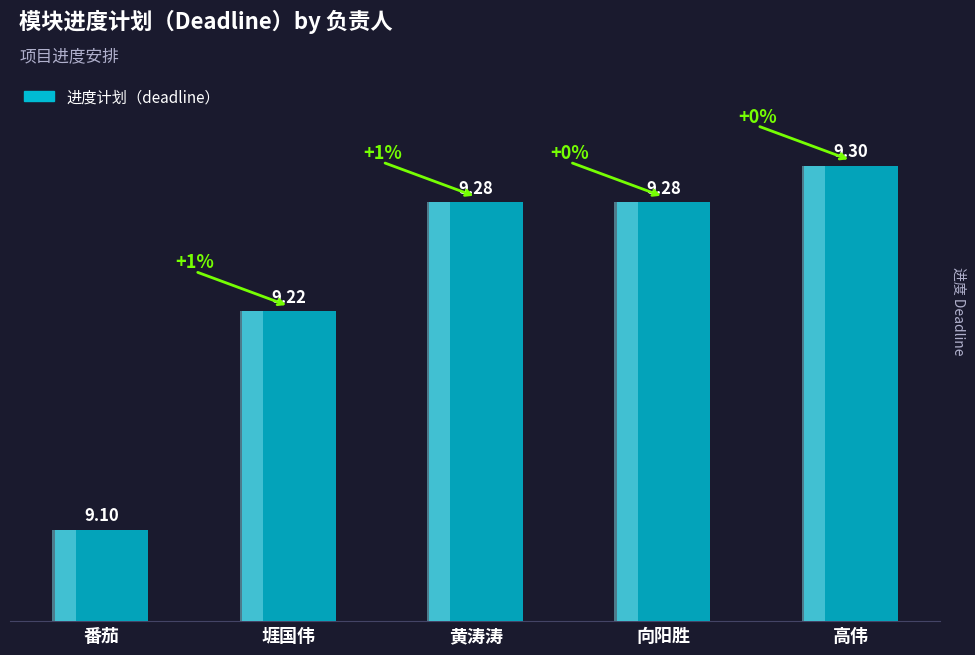

True or false: the data shows 9.3 at 向阳胜.

True